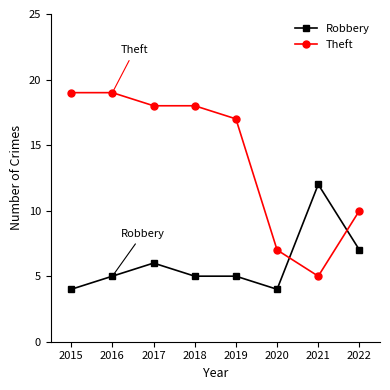

Which category has the highest value in the Robbery series?

2021